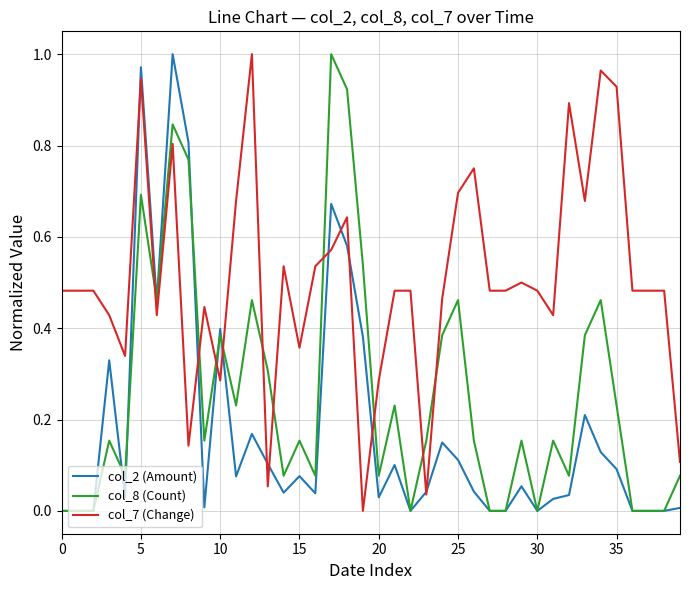

Which series has the largest total across all categories?

col_7 (Change)